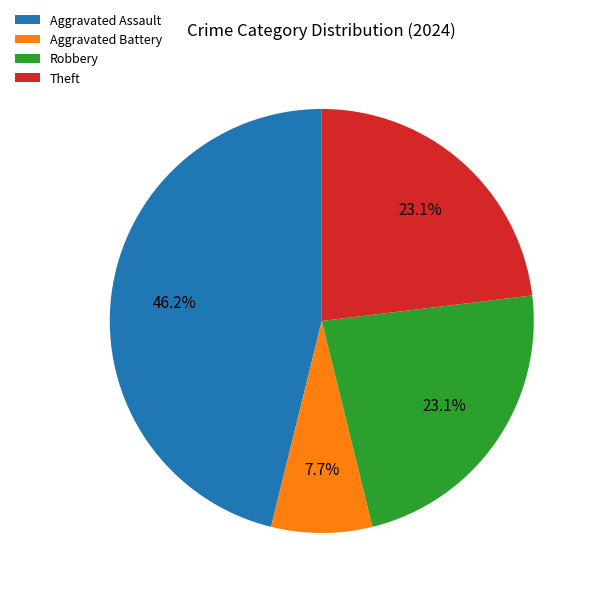

How many slices are in this pie chart?

4